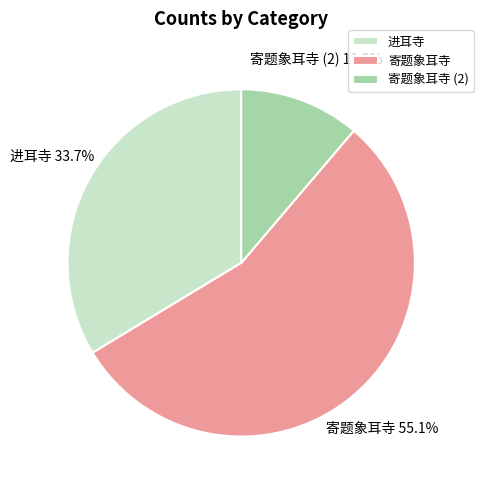

Rank the categories by value from highest to lowest.

寄题象耳寺, 进耳寺, 寄题象耳寺 (2)